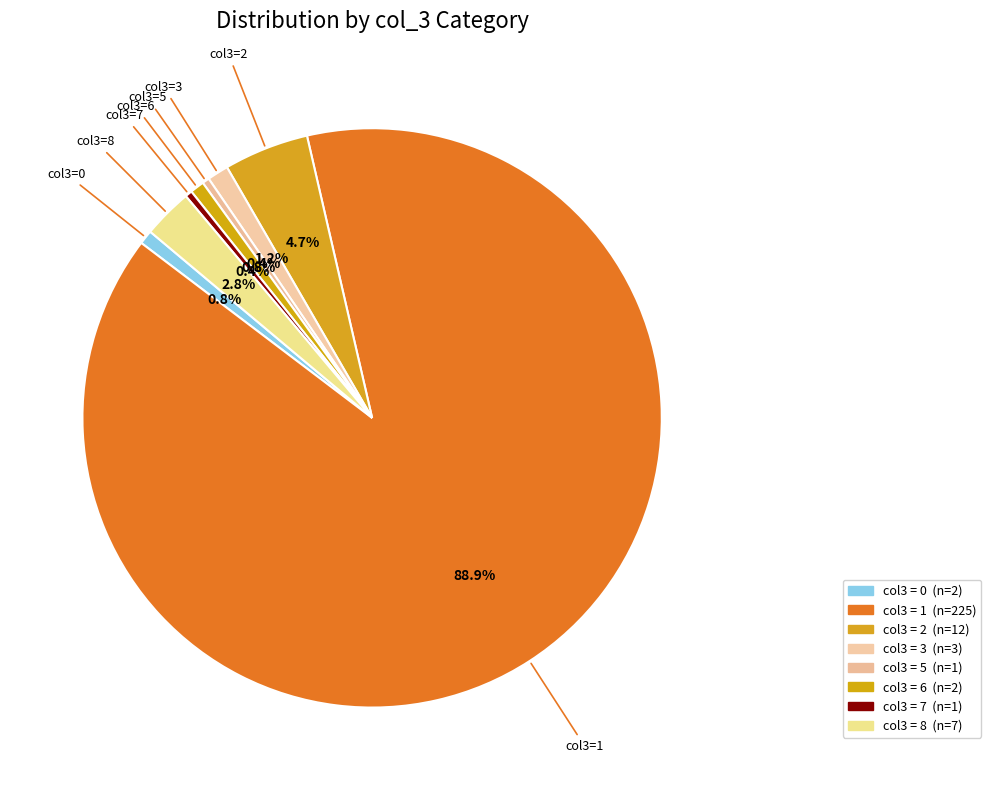

Count the number of slices in the pie.

8